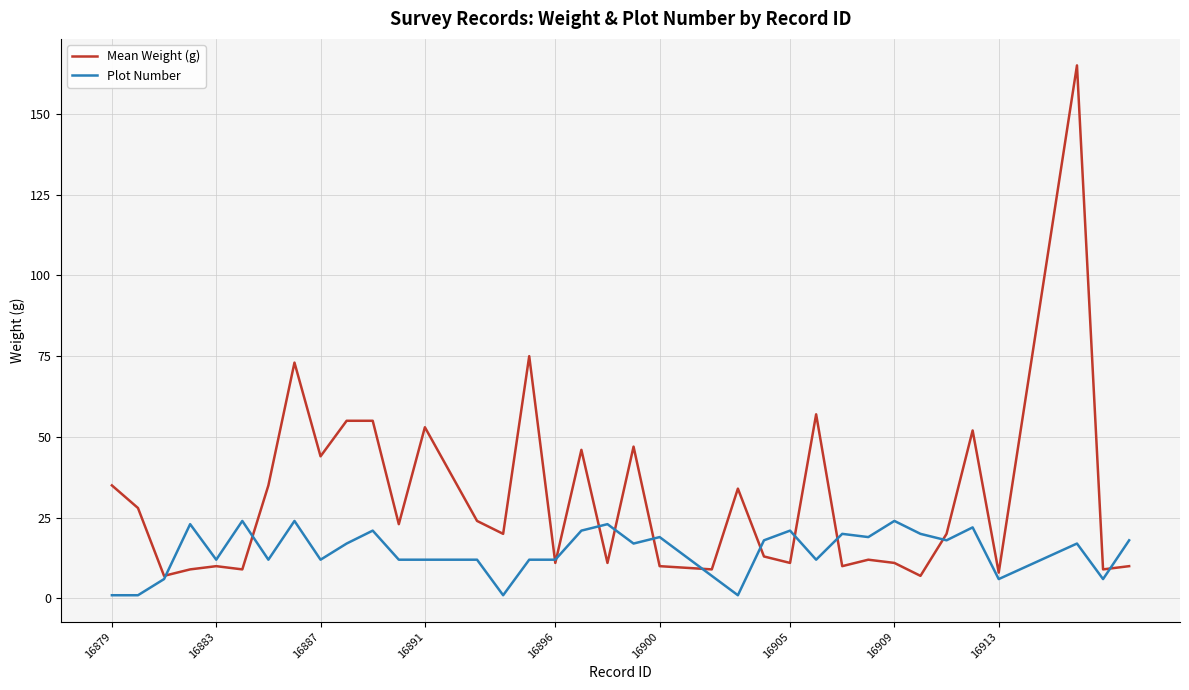

True or false: Mean Weight (g) has more than 2 interior local peaks.

True